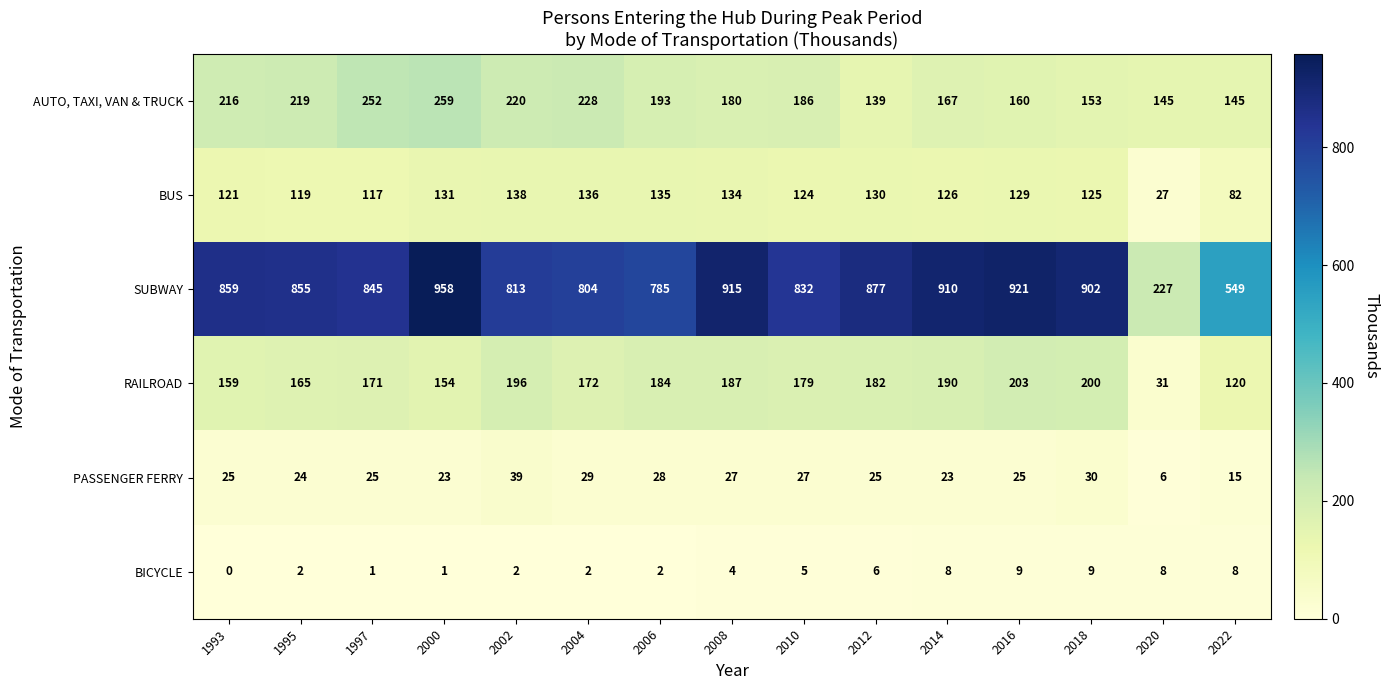

Which series has the largest total across all categories?

SUBWAY